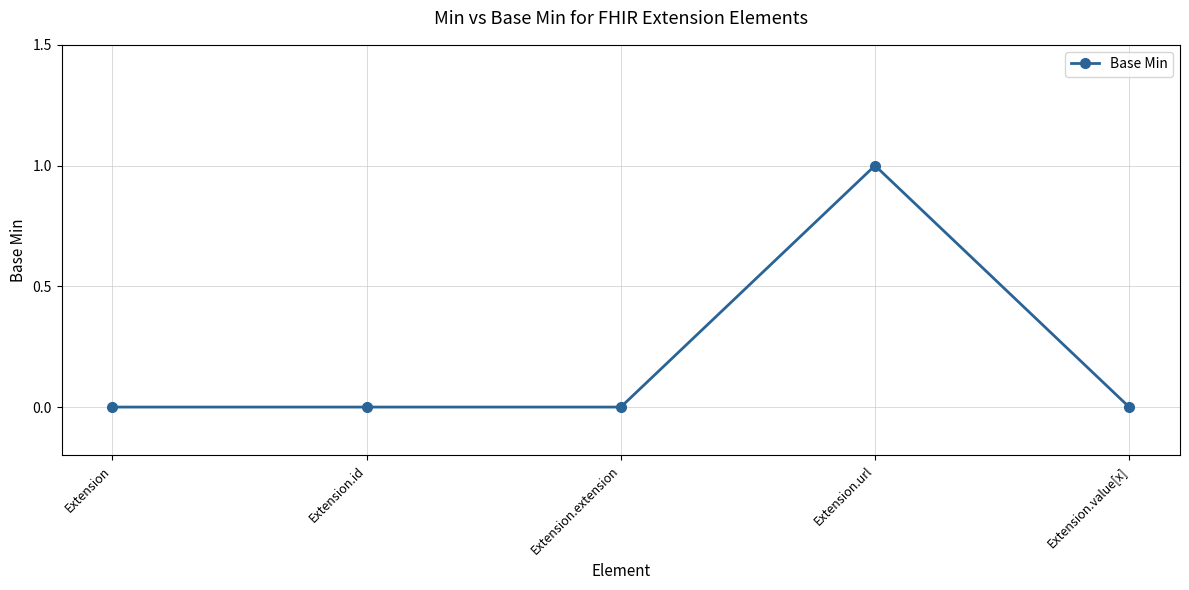

Reading right to left, what are all the values shown in this chart?

0	1	0	0	0